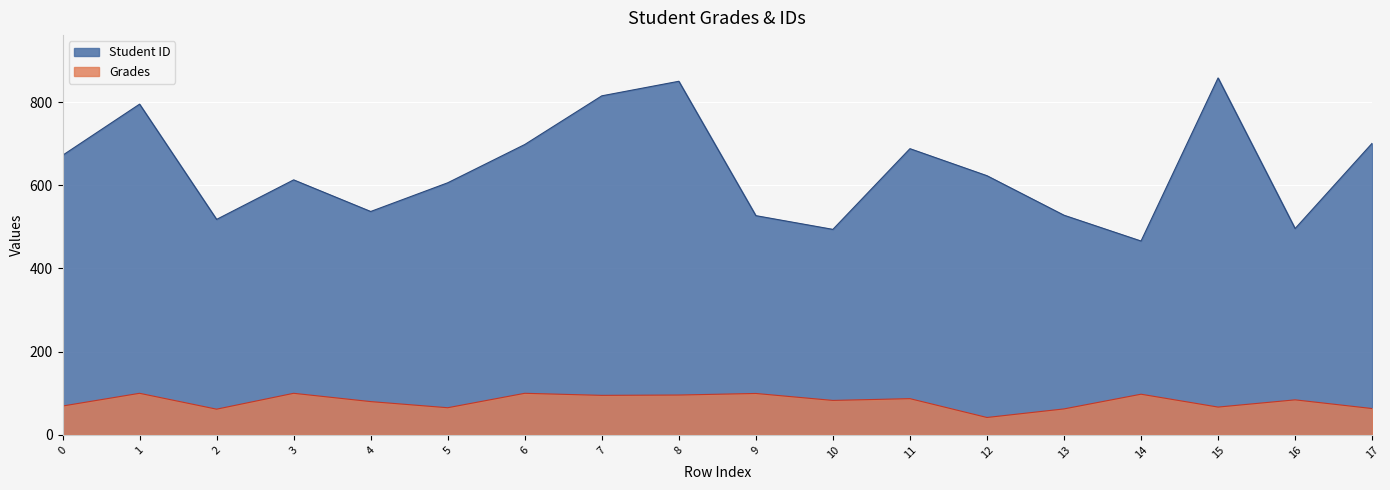

What is the total value across all series at 10?

576.9